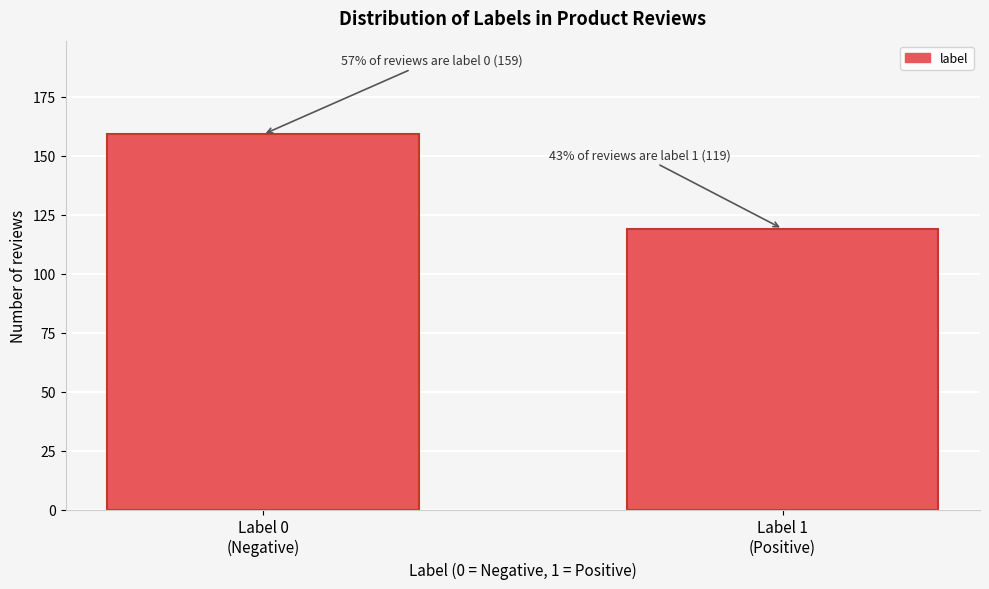

Reading left to right, transcribe all the data shown in this chart.

159	119